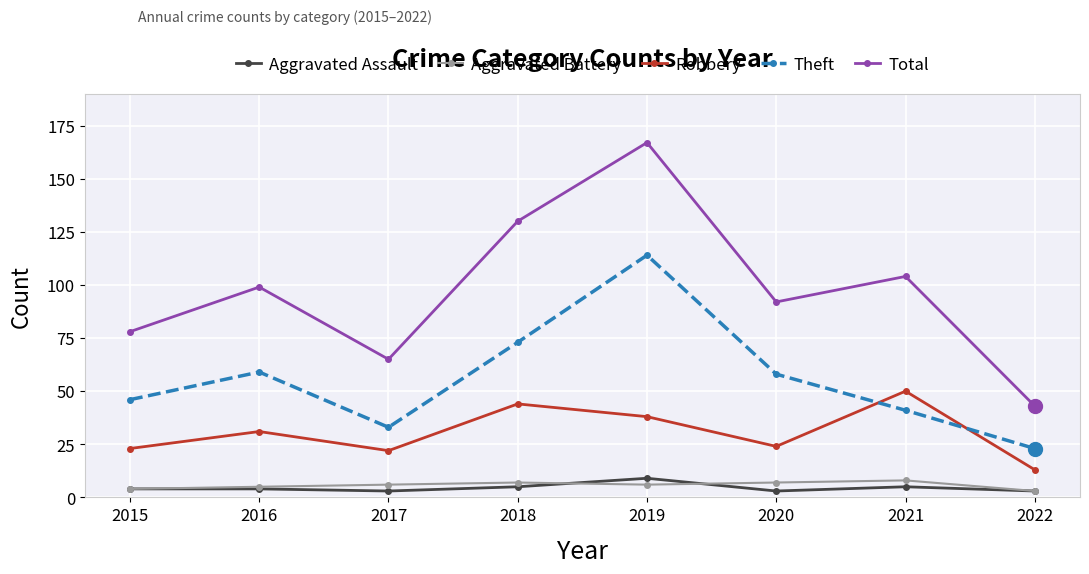

Where is Theft nearest to the value 68?

2018